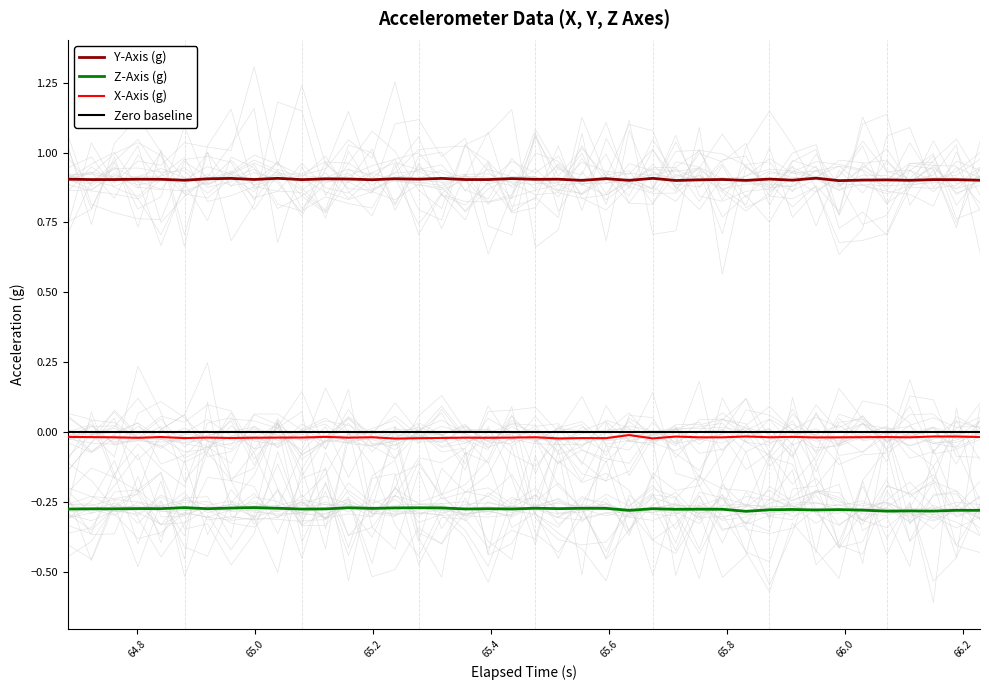

True or false: Z-Axis (g) and Zero baseline cross at least once.

False